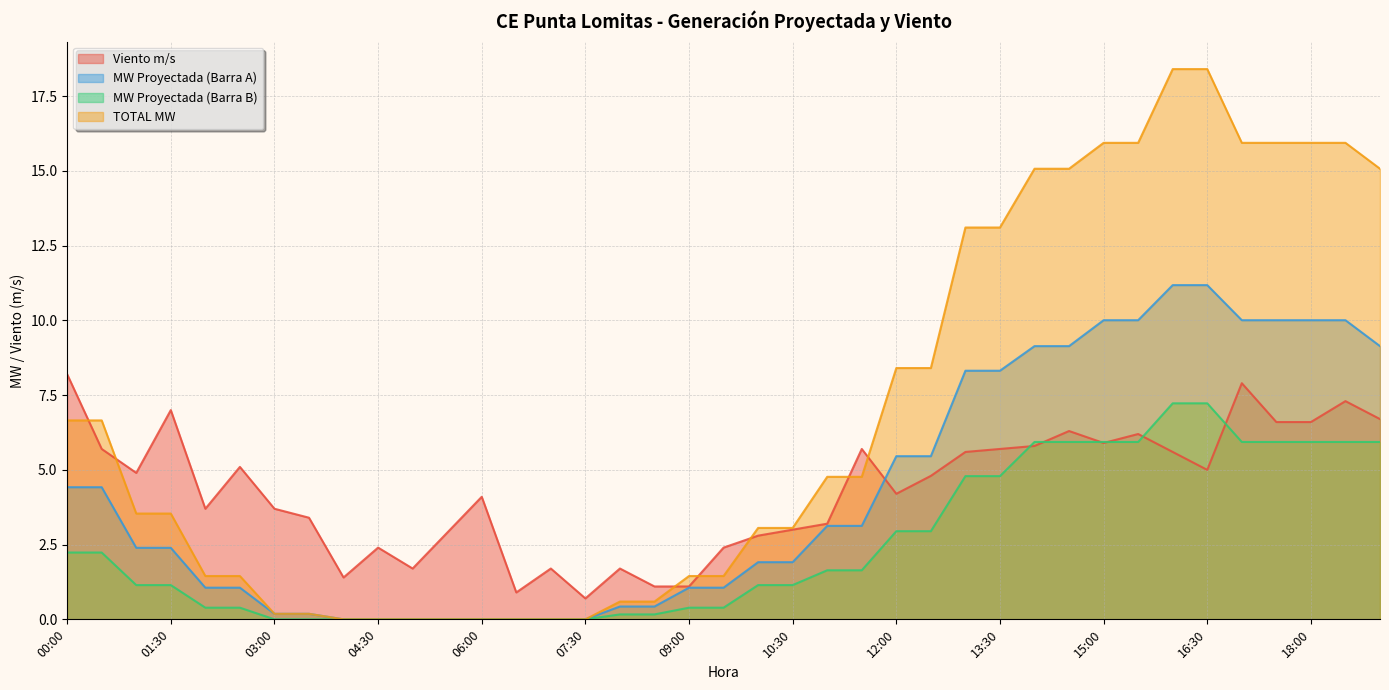

Reading right to left, what are all the values shown in this chart?

Viento m/s: 19:00=6.7	18:30=7.3	18:00=6.6	17:30=6.6	17:00=7.9	16:30=5.0	16:00=5.6	15:30=6.2	15:00=5.9	14:30=6.3	14:00=5.8	13:30=5.7	13:00=5.6	12:30=4.8	12:00=4.2	11:30=5.7	11:00=3.2	10:30=3.0	10:00=2.8	09:30=2.4	09:00=1.1	08:30=1.1	08:00=1.7	07:30=0.7	07:00=1.7	06:30=0.9	06:00=4.1	05:30=2.9	05:00=1.7	04:30=2.4	04:00=1.4	03:30=3.4	03:00=3.7	02:30=5.1	02:00=3.7	01:30=7.0	01:00=4.9	00:30=5.7	00:00=8.2
MW Proyectada (Barra A): 19:00=9.1	18:30=10.0	18:00=10.0	17:30=10.0	17:00=10.0	16:30=11.2	16:00=11.2	15:30=10.0	15:00=10.0	14:30=9.1	14:00=9.1	13:30=8.3	13:00=8.3	12:30=5.5	12:00=5.5	11:30=3.1	11:00=3.1	10:30=1.9	10:00=1.9	09:30=1.1	09:00=1.1	08:30=0.4	08:00=0.4	07:30=0.0	07:00=0.0	06:30=0.0	06:00=0.0	05:30=0.0	05:00=0.0	04:30=0.0	04:00=0.0	03:30=0.2	03:00=0.2	02:30=1.1	02:00=1.1	01:30=2.4	01:00=2.4	00:30=4.4	00:00=4.4
MW Proyectada (Barra B): 19:00=5.9	18:30=5.9	18:00=5.9	17:30=5.9	17:00=5.9	16:30=7.2	16:00=7.2	15:30=5.9	15:00=5.9	14:30=5.9	14:00=5.9	13:30=4.8	13:00=4.8	12:30=2.9	12:00=2.9	11:30=1.6	11:00=1.6	10:30=1.1	10:00=1.1	09:30=0.4	09:00=0.4	08:30=0.2	08:00=0.2	07:30=0.0	07:00=0.0	06:30=0.0	06:00=0.0	05:30=0.0	05:00=0.0	04:30=0.0	04:00=0.0	03:30=0.0	03:00=0.0	02:30=0.4	02:00=0.4	01:30=1.1	01:00=1.1	00:30=2.2	00:00=2.2
TOTAL MW: 19:00=15.1	18:30=15.9	18:00=15.9	17:30=15.9	17:00=15.9	16:30=18.4	16:00=18.4	15:30=15.9	15:00=15.9	14:30=15.1	14:00=15.1	13:30=13.1	13:00=13.1	12:30=8.4	12:00=8.4	11:30=4.8	11:00=4.8	10:30=3.1	10:00=3.1	09:30=1.4	09:00=1.4	08:30=0.6	08:00=0.6	07:30=0.0	07:00=0.0	06:30=0.0	06:00=0.0	05:30=0.0	05:00=0.0	04:30=0.0	04:00=0.0	03:30=0.2	03:00=0.2	02:30=1.4	02:00=1.4	01:30=3.5	01:00=3.5	00:30=6.7	00:00=6.7